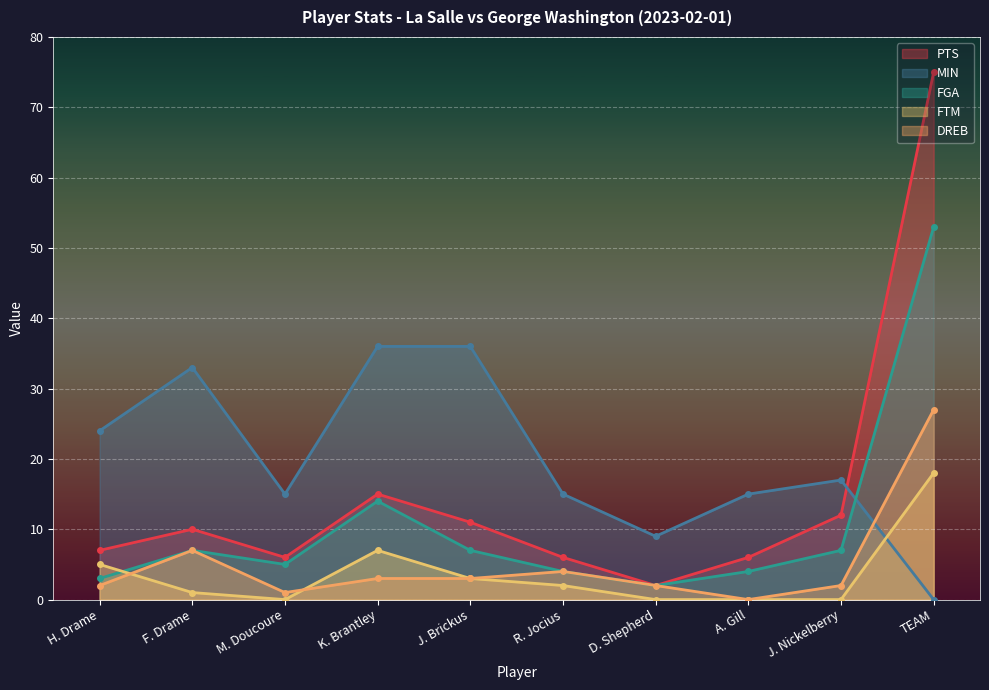

What is the difference between the maximum and second lowest values in the FTM series?

18